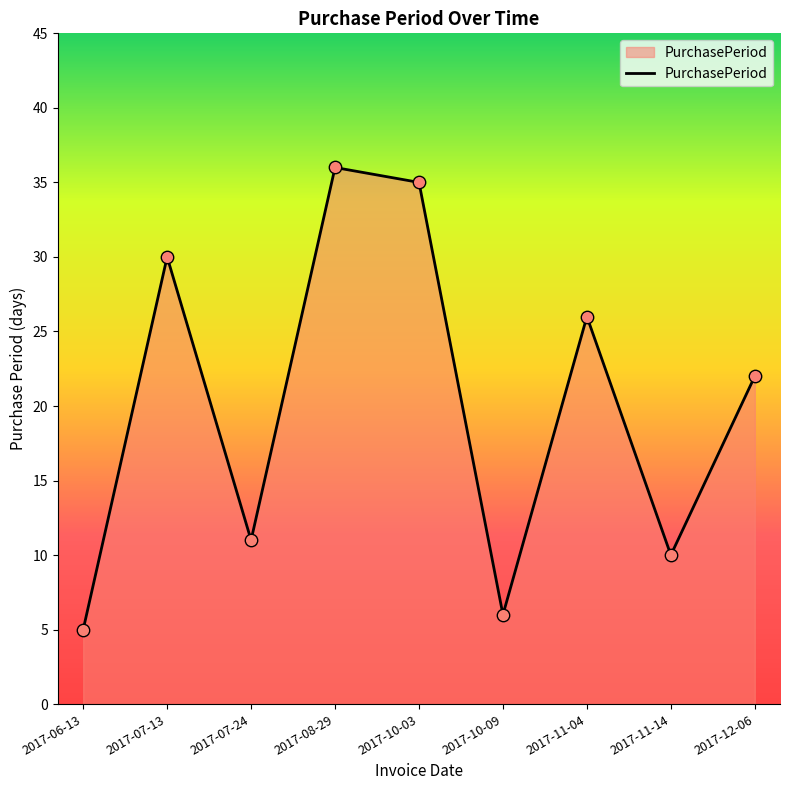

What is the ratio of the value at 2017-07-24 to the value at 2017-08-29?

0.3